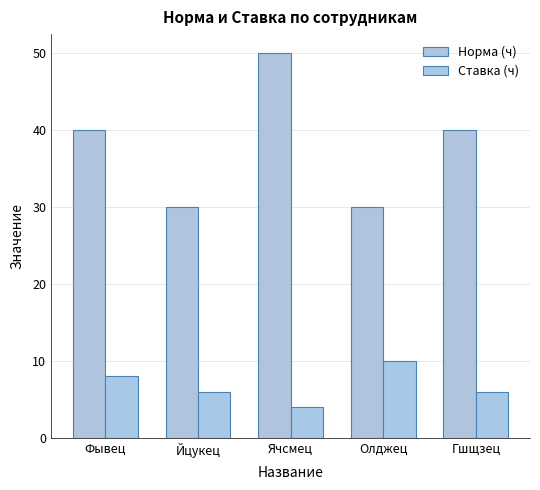

Where is Норма (ч) nearest to the value 40?

Фывец